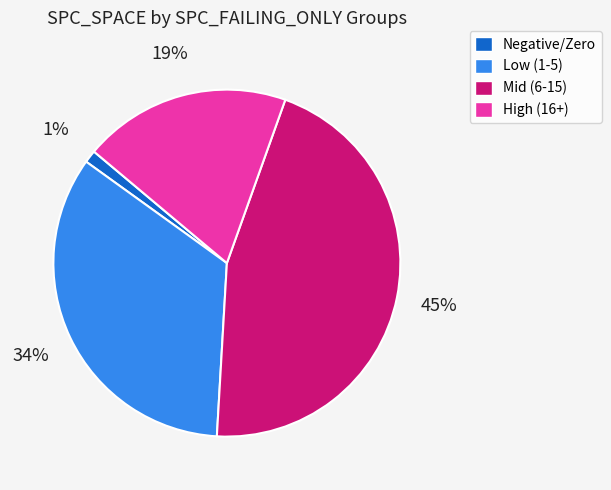

Which has a higher value, High (16+) or Low (1-5)?

Low (1-5)